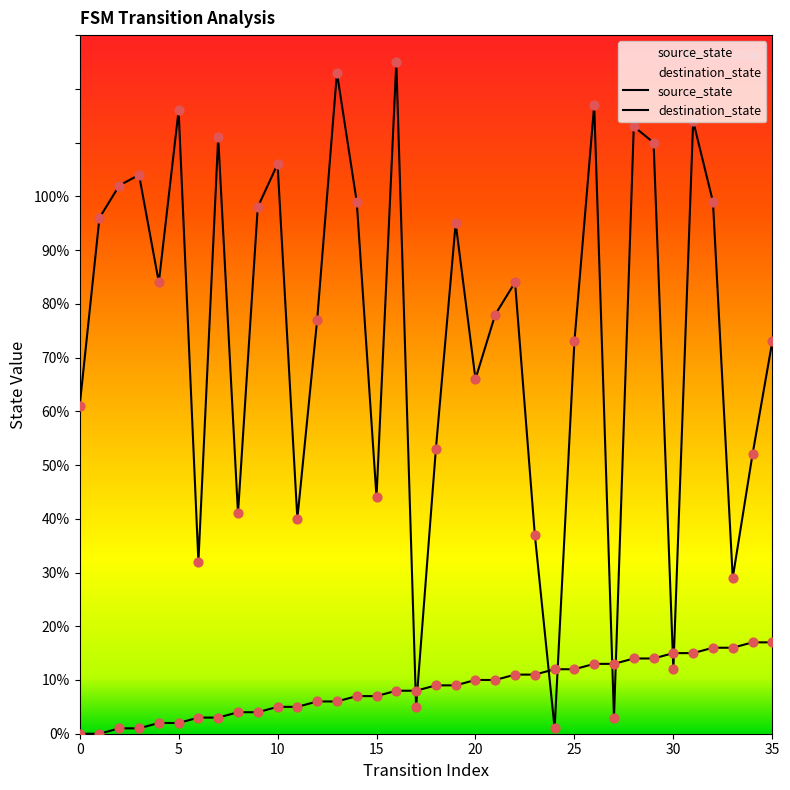

What are all the series names shown in the legend?

source_state, destination_state